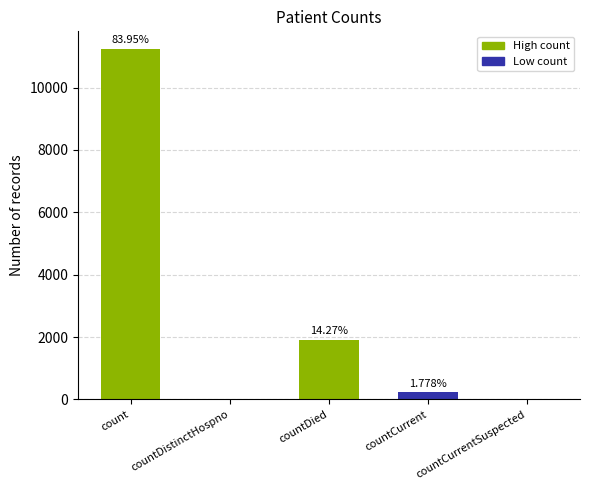

The value at countDied is 1911. True or false?

True